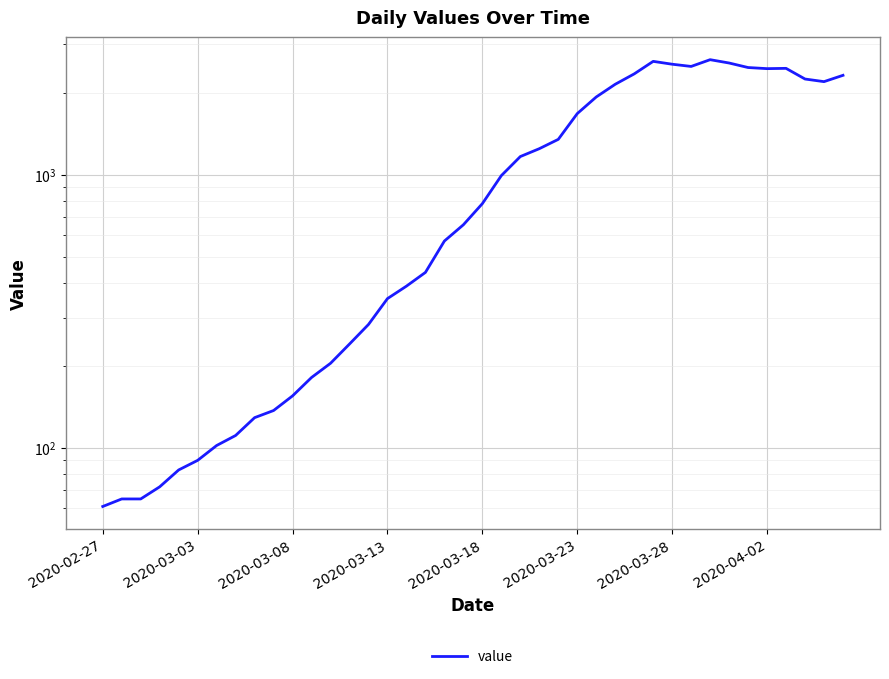

At which category does the data reach its first local peak?

29